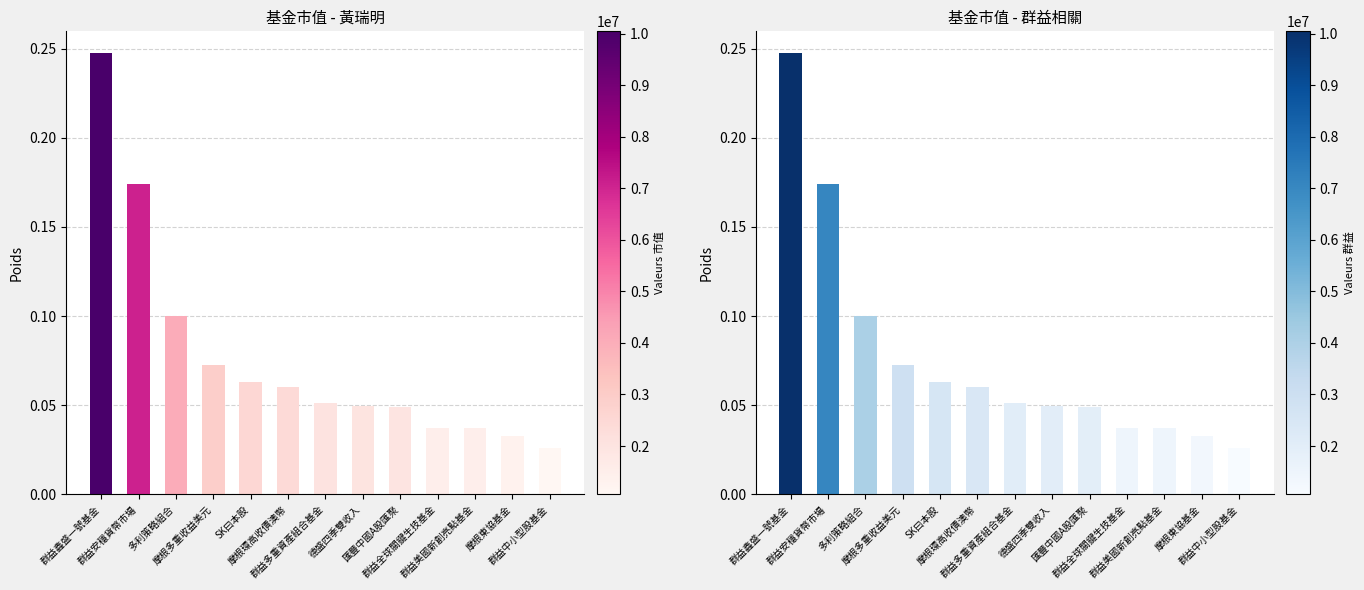

Reading left to right, transcribe all the data shown in this chart.

群益鑫盛一號基金=0.2	群益安穩貨幣市場=0.2	多利策略組合=0.1	摩根多重收益美元=0.1	SK曰本股=0.1	摩根環高收債澳幣=0.1	群益多重資產組合基金=0.1	德盛四季雙收入=0.0	匯豐中國A股匯聚=0.0	群益全球關鍵生技基金=0.0	群益美國新創亮點基金=0.0	摩根東協基金=0.0	群益中小型股基金=0.0